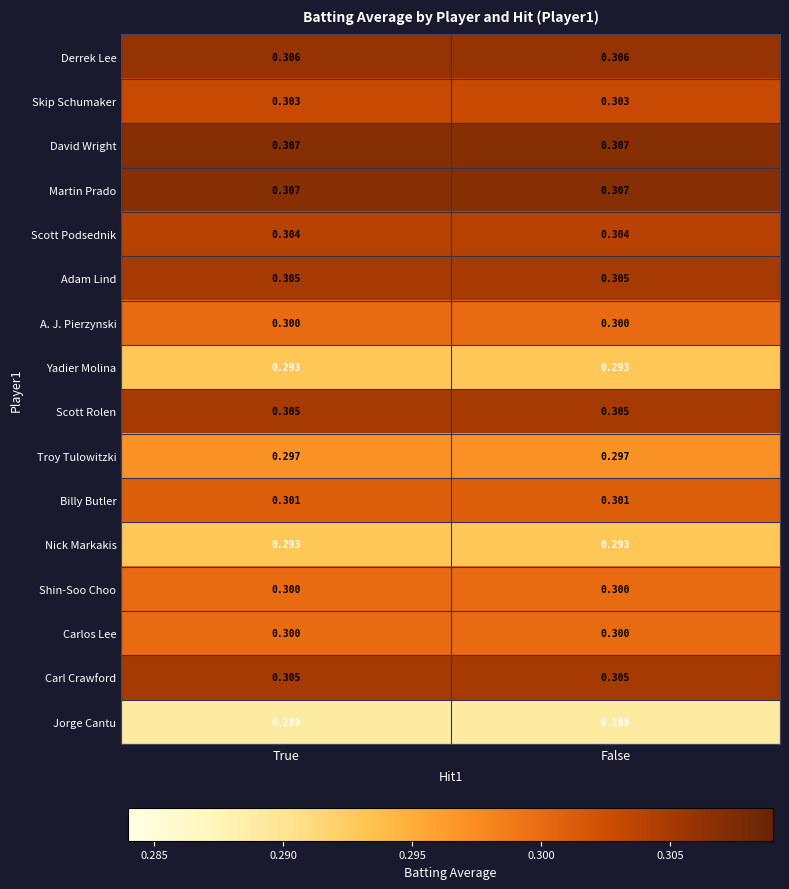

Is the value of Shin-Soo Choo at True greater than the value of Carl Crawford at True?

No